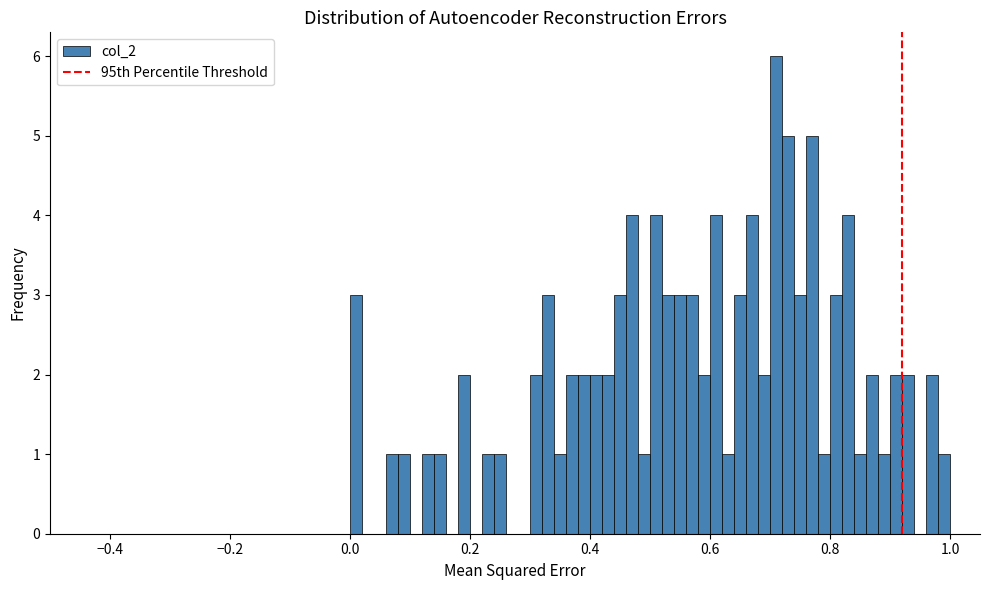

Around what value on the x-axis is the tallest bar? Give the approximate position of its centre, as read against the axis.

0.72